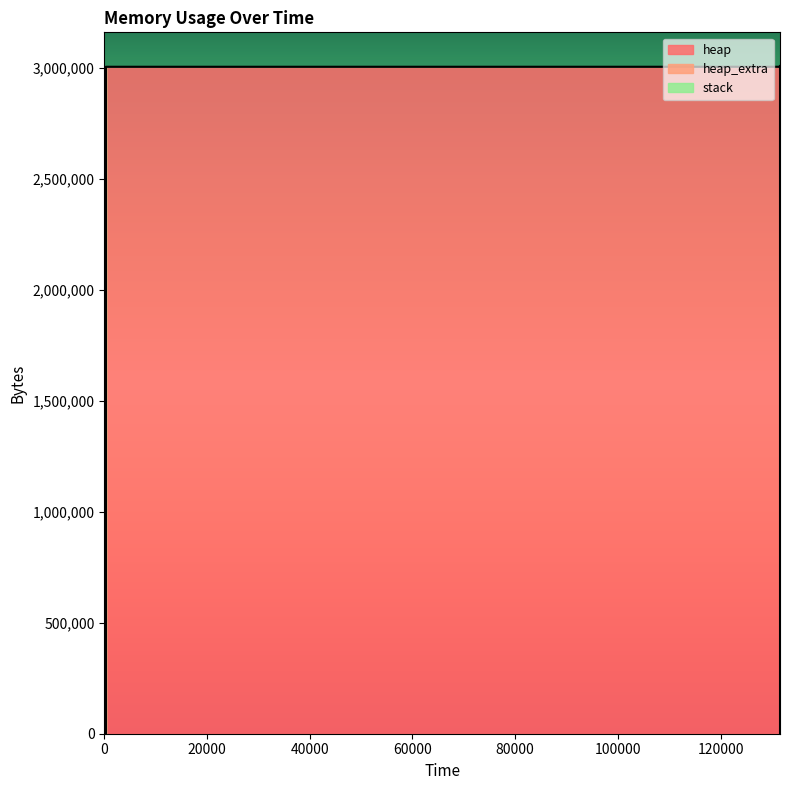

How many lines are shown in the chart?

3